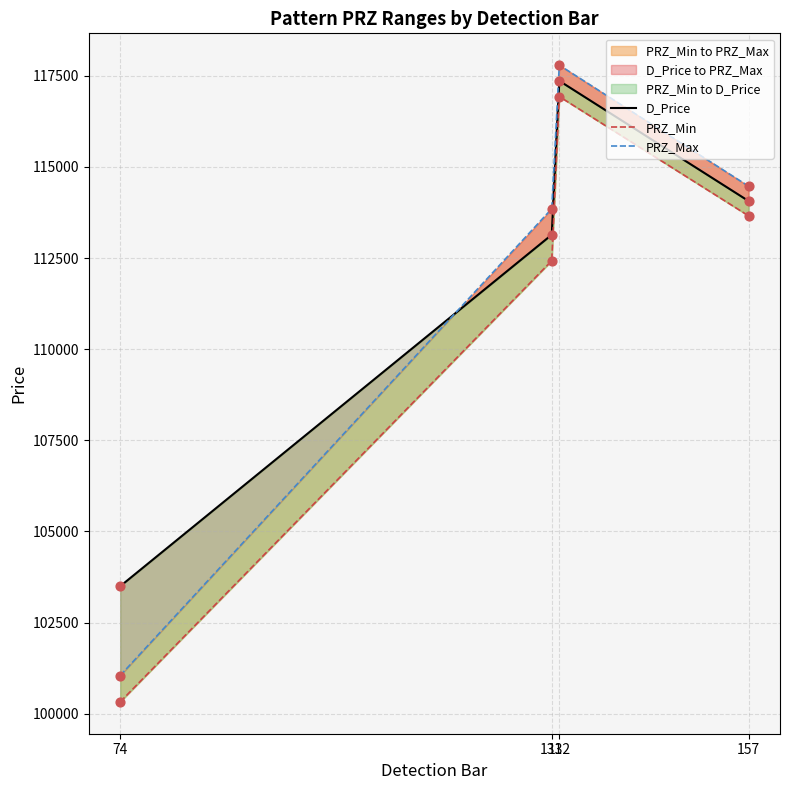

What are all the series names shown in the legend?

D_Price, PRZ_Min, PRZ_Max